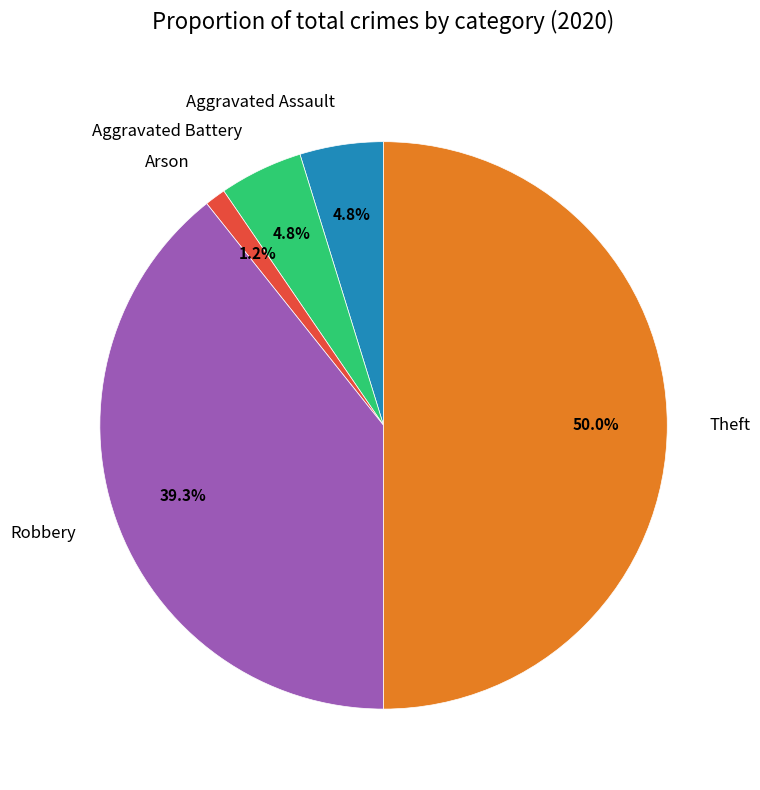

To the nearest percent, what is the average slice percentage?

20%